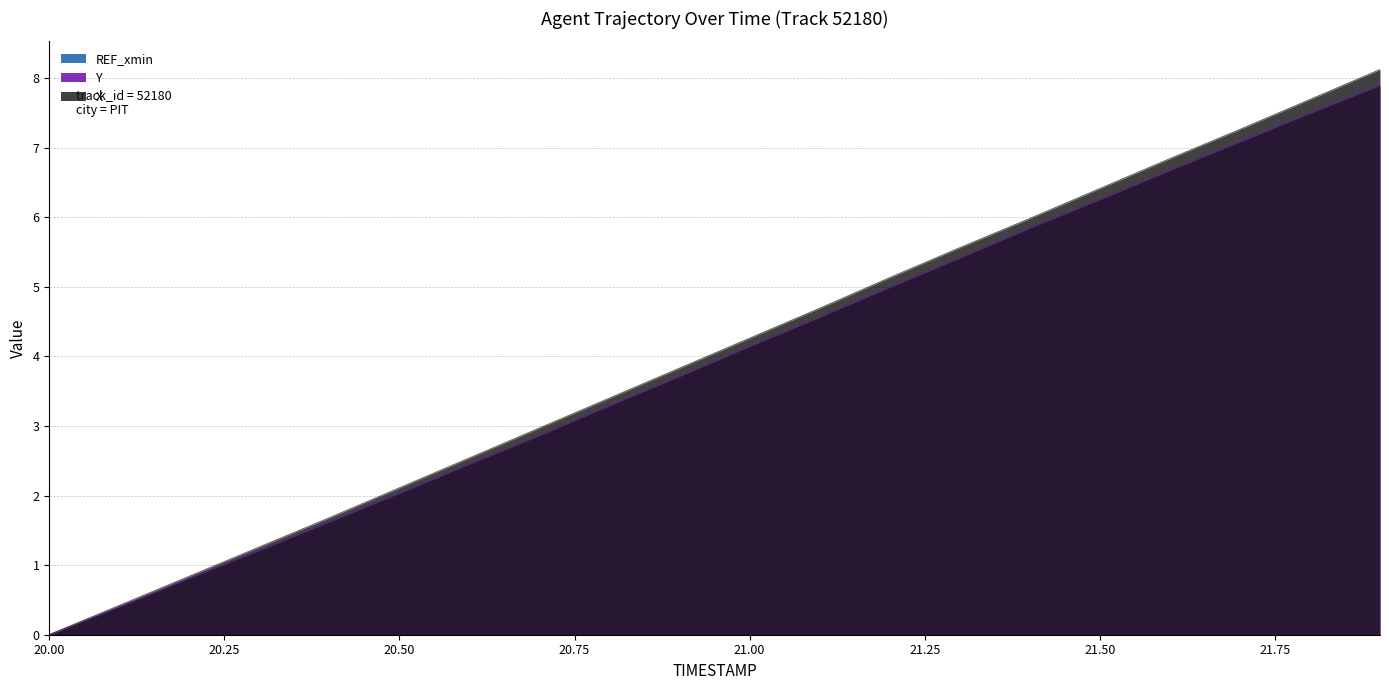

At which label is Y closest to 3?

20.7